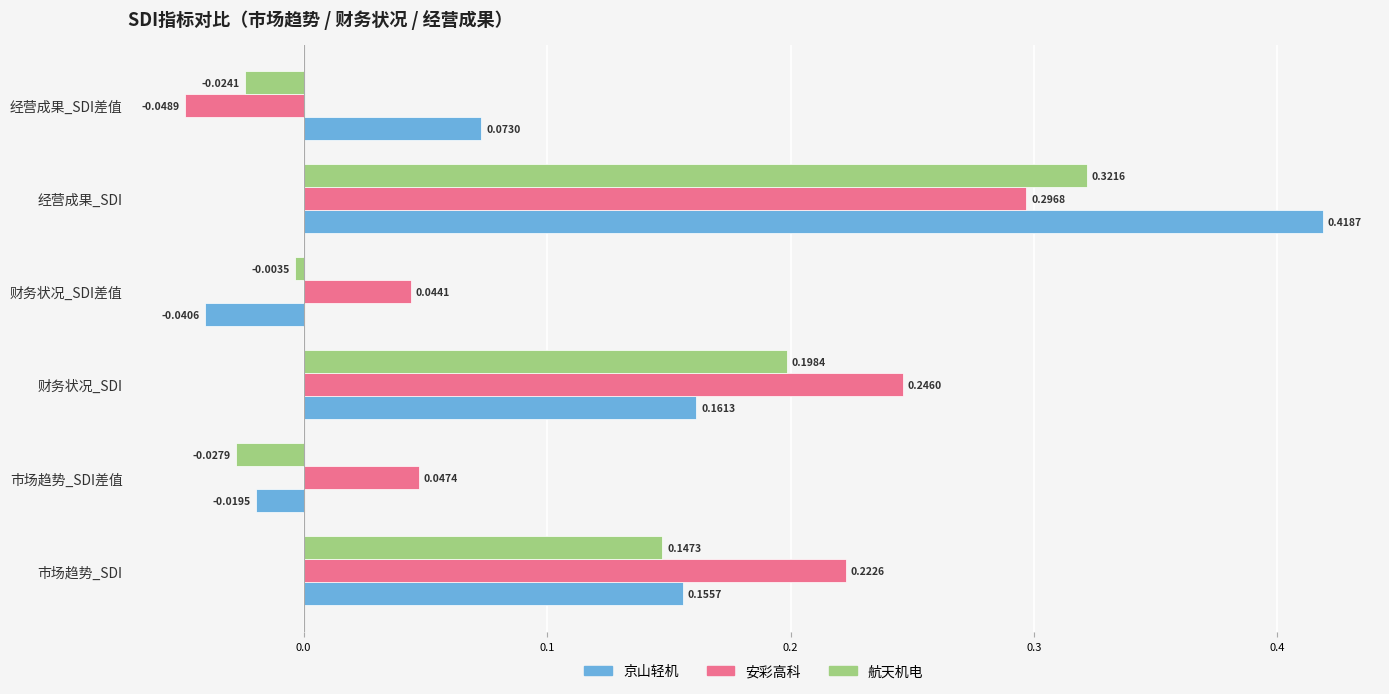

Where is 京山轻机 nearest to the value 0?

市场趋势_SDI差值